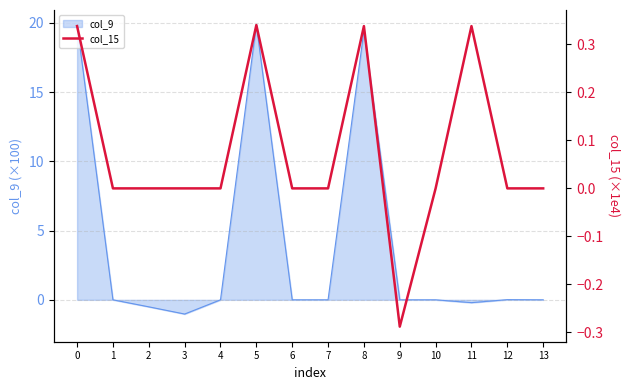

True or false: the data shows 0.1 at 0.

False